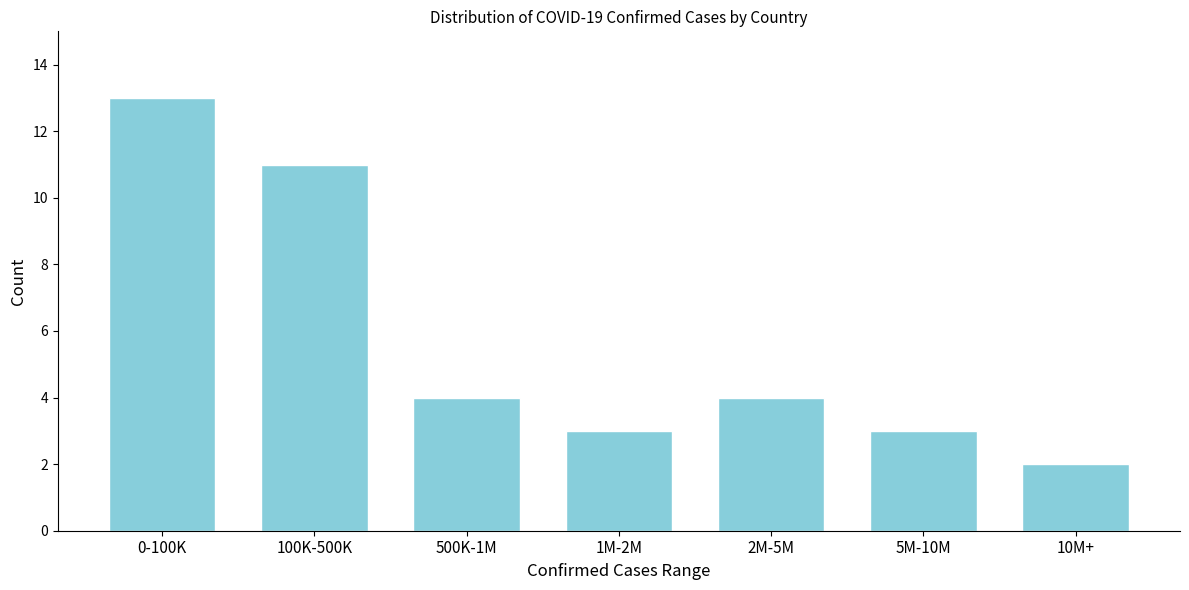

Reading left to right, what are all the values shown in this chart?

0-100K=13	100K-500K=11	500K-1M=4	1M-2M=3	2M-5M=4	5M-10M=3	10M+=2